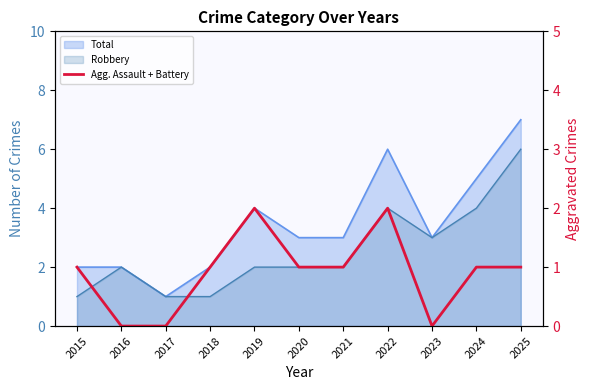

How many values exceed 1?

2